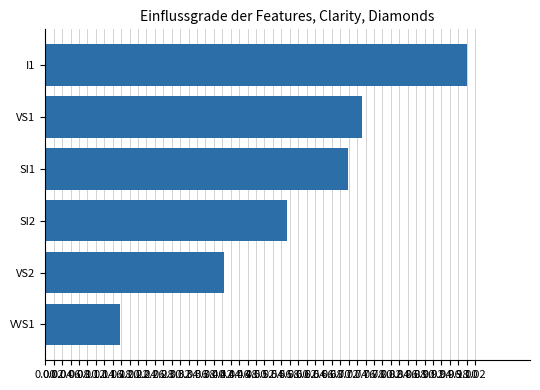

What is the sum of all values?

3.6